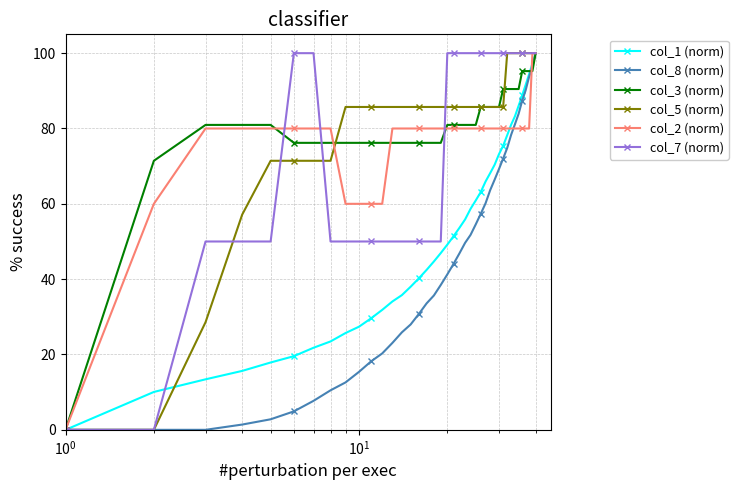

What is the highest value of the col_8 (norm) series?

100.0